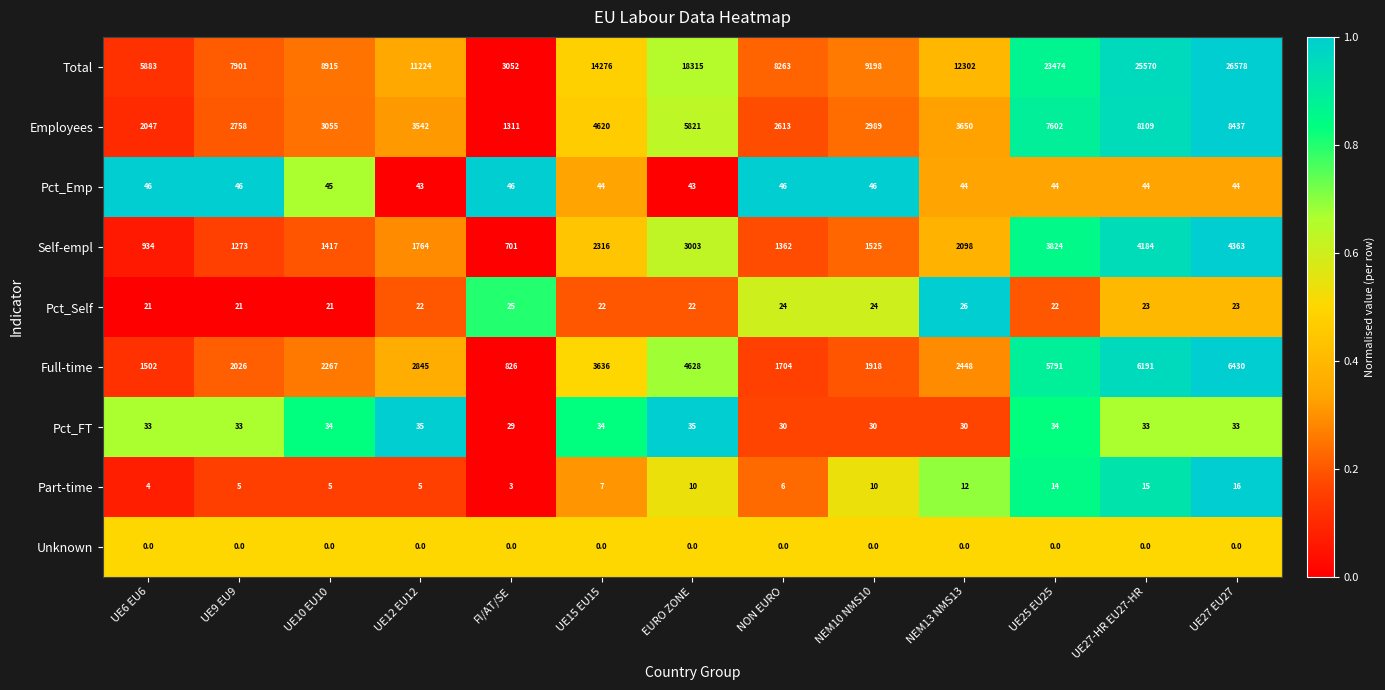

What value does the Total series have at UE6 EU6, to the nearest 50?

5900